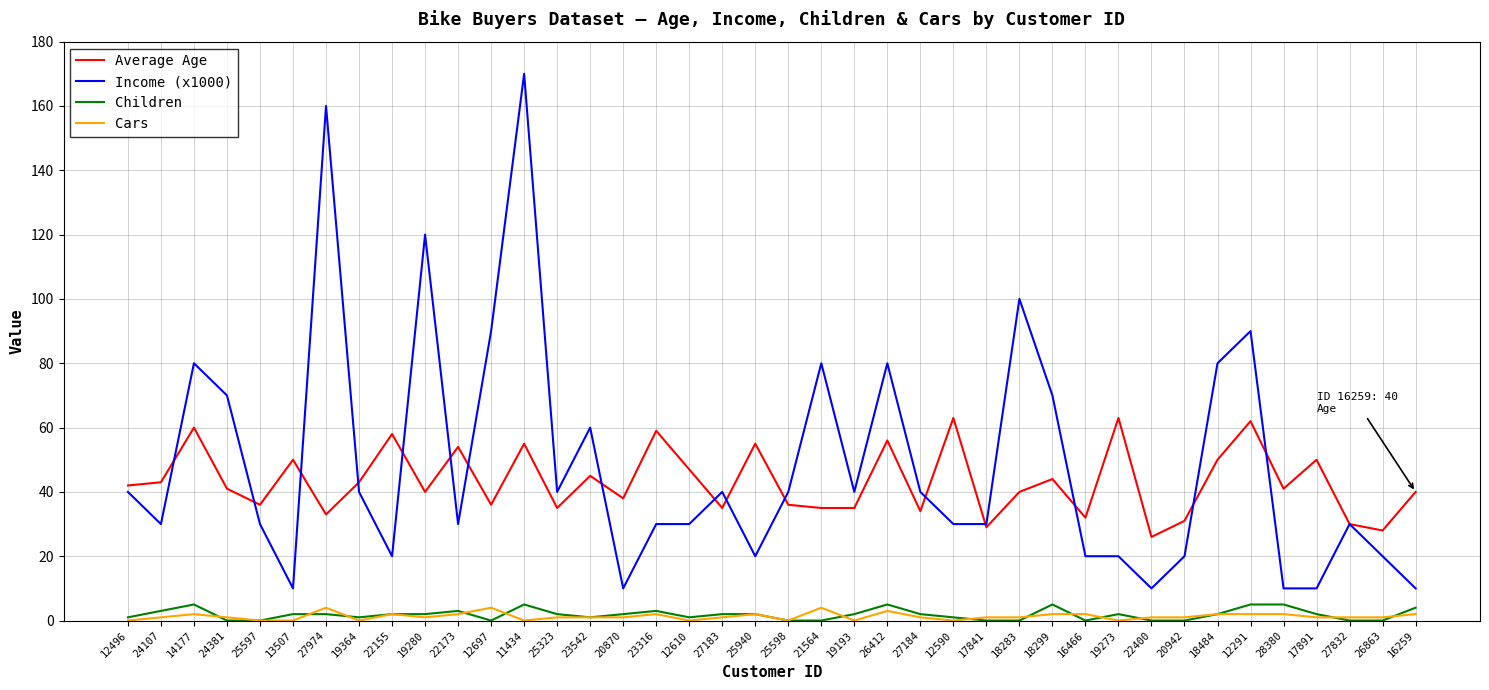

What is the maximum value for Average Age?

63